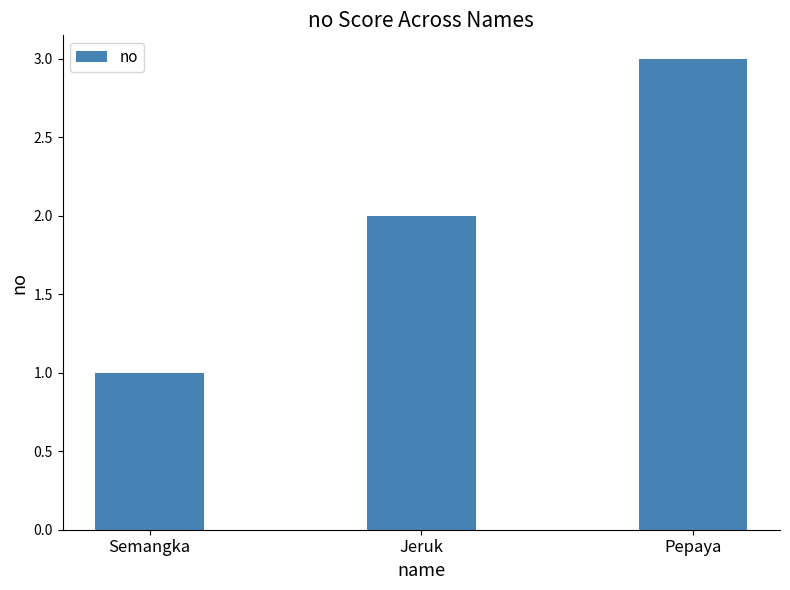

Is it true that the value at Pepaya is 3?

True